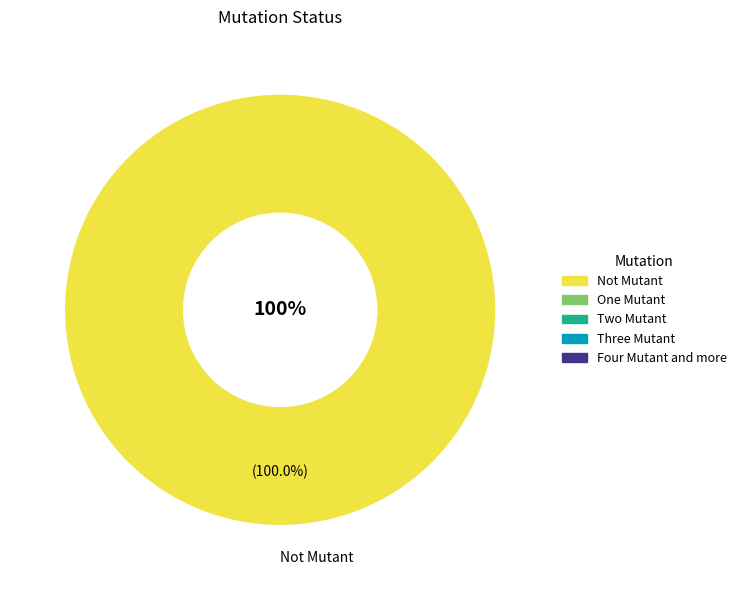

The Not Mutant slice represents 100% of the pie. True or false?

True